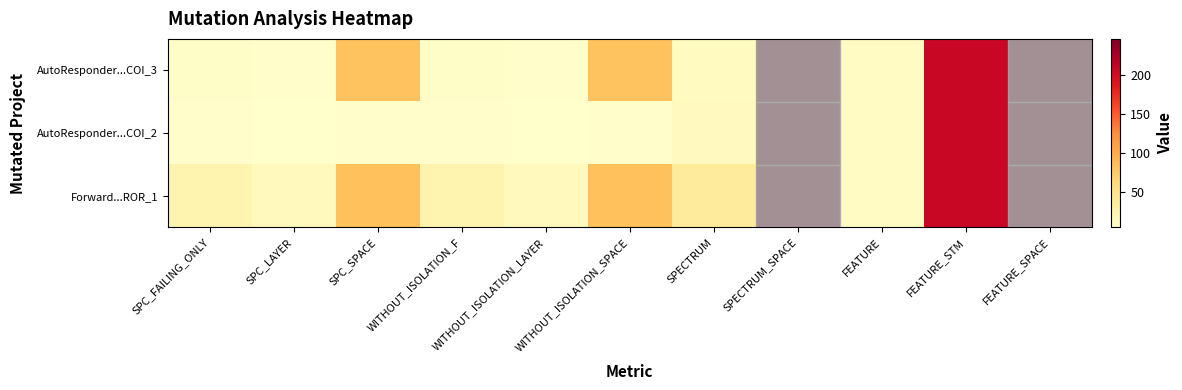

At which label does AutoResponder...COI_3 reach its minimum?

SPC_LAYER